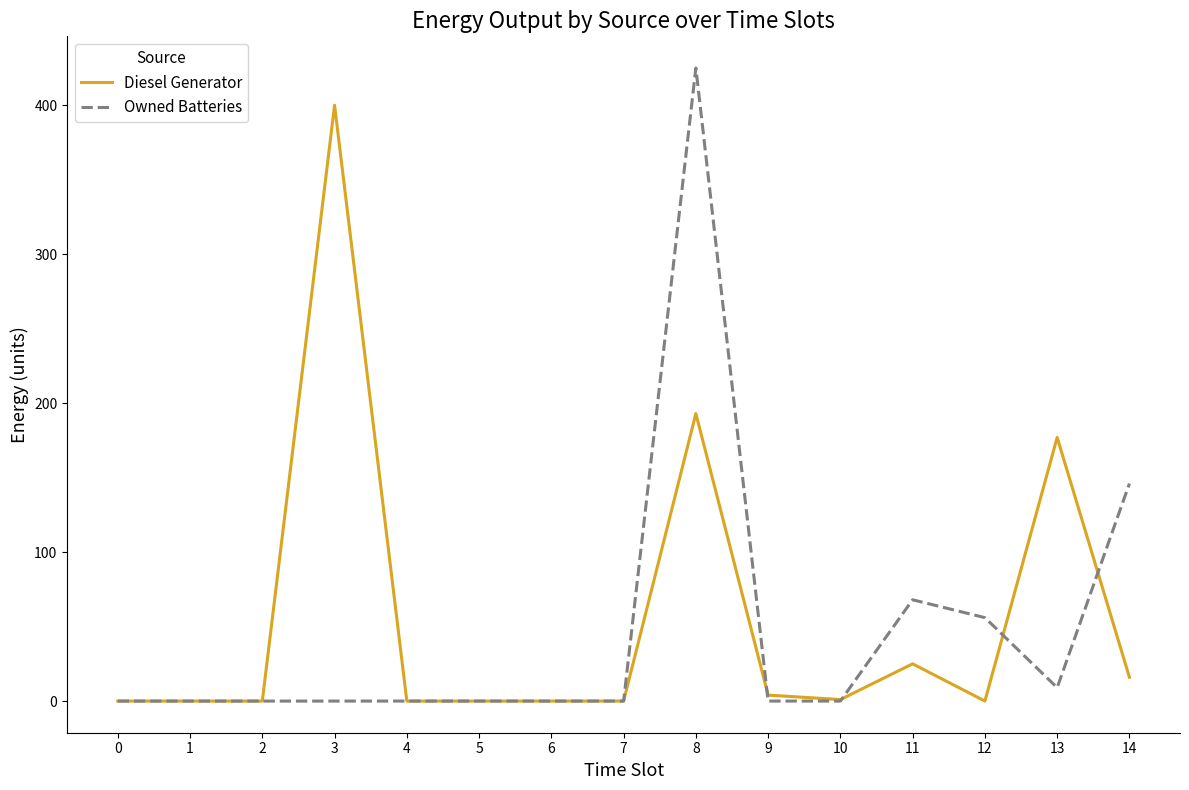

List the series in order of their peak value, lowest first.

Diesel Generator, Owned Batteries